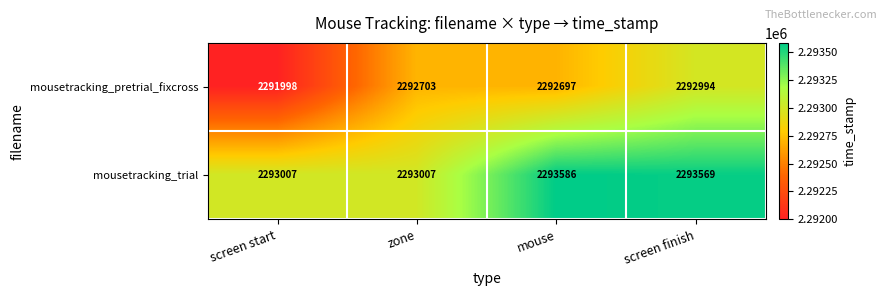

At which category is the sum across all series the highest?

screen finish